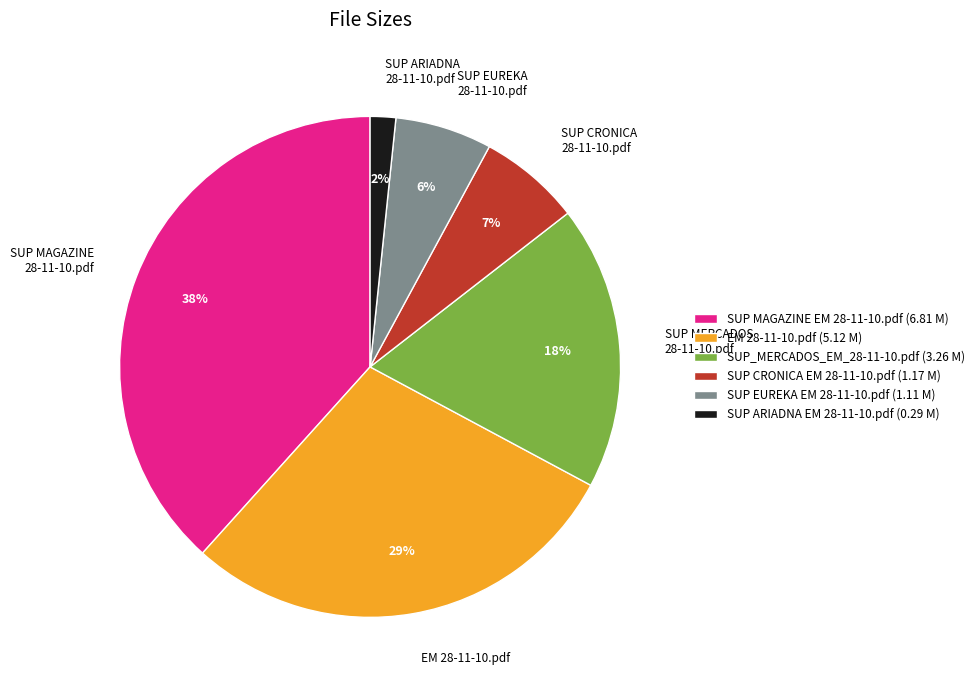

What is the largest slice in the pie chart?

SUP MAGAZINE EM 28-11-10.pdf